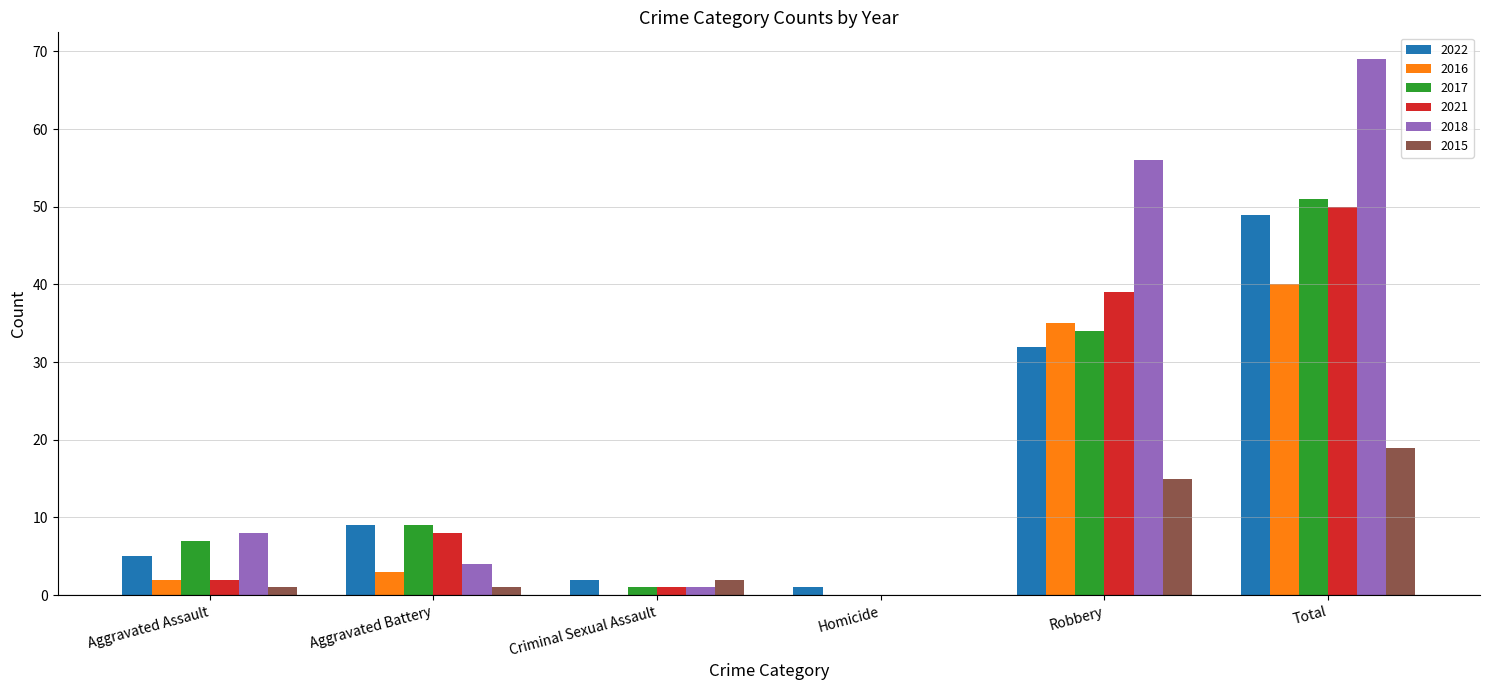

Is it true that 2018 equals 4 at Aggravated Battery?

True